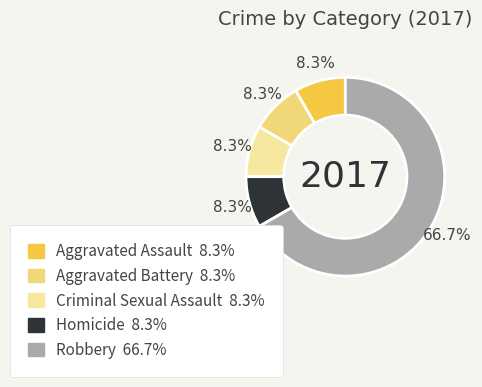

Which slice is the largest?

Robbery